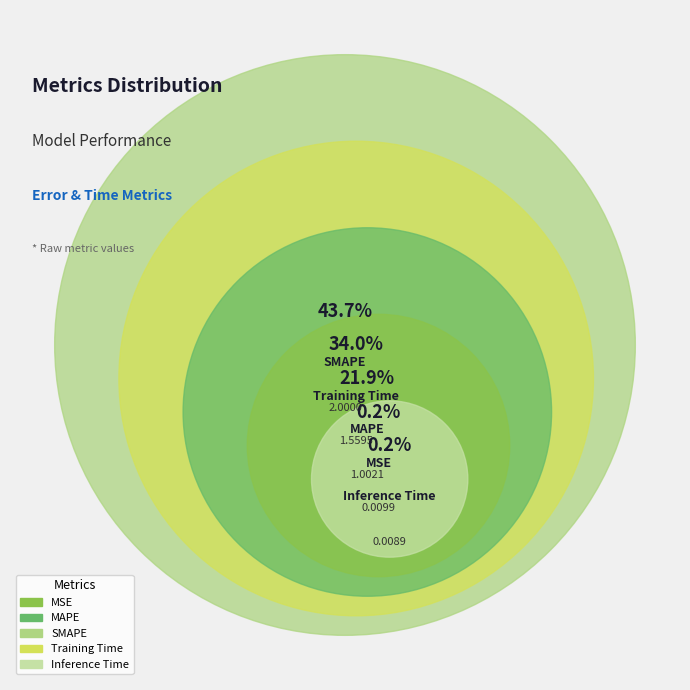

Rank the categories by value from lowest to highest.

Inference Time, MSE, MAPE, Training Time, SMAPE